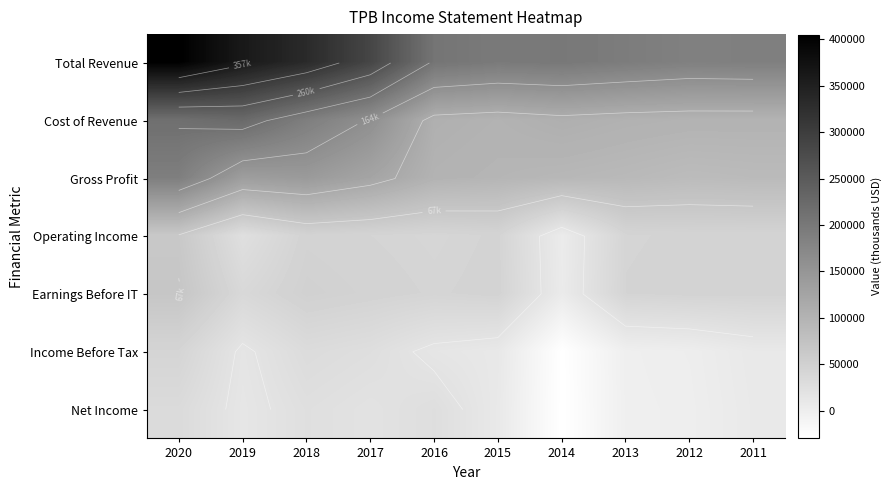

What is the highest value of the Total Revenue series?

405100